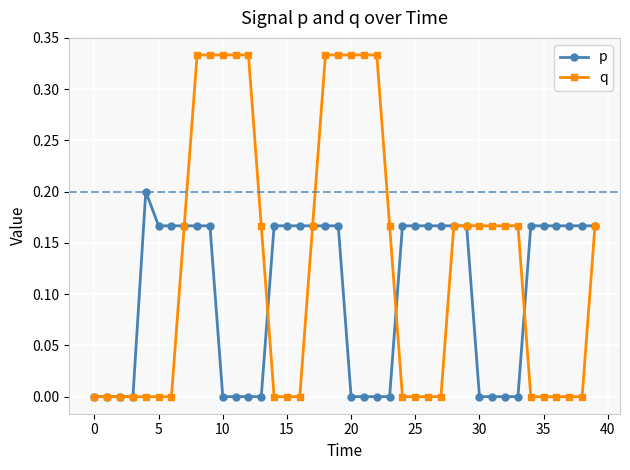

Count the number of categories in the chart.

40